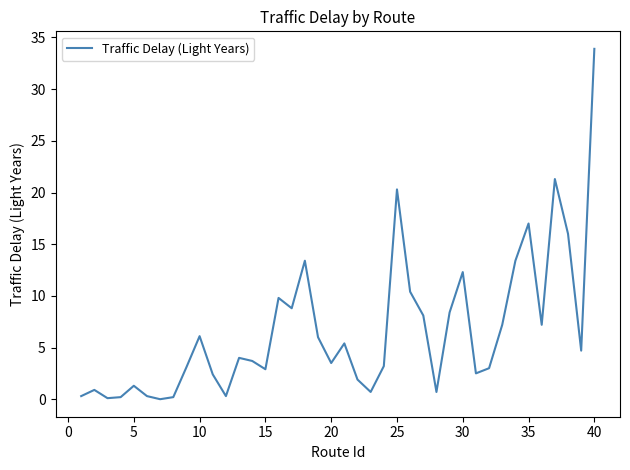

What is the maximum value shown in the chart?

33.9